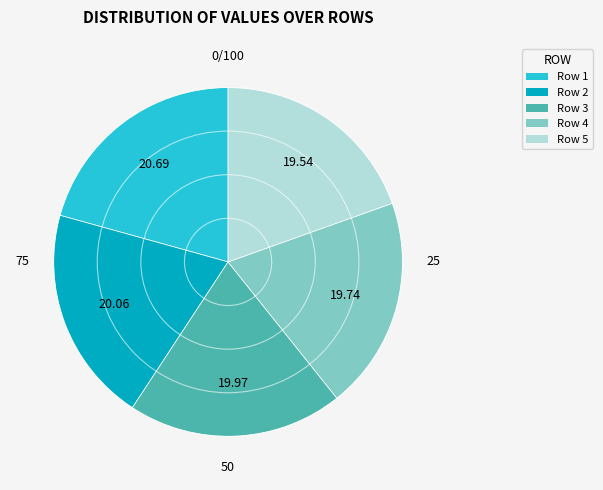

Count the number of slices in the pie.

5